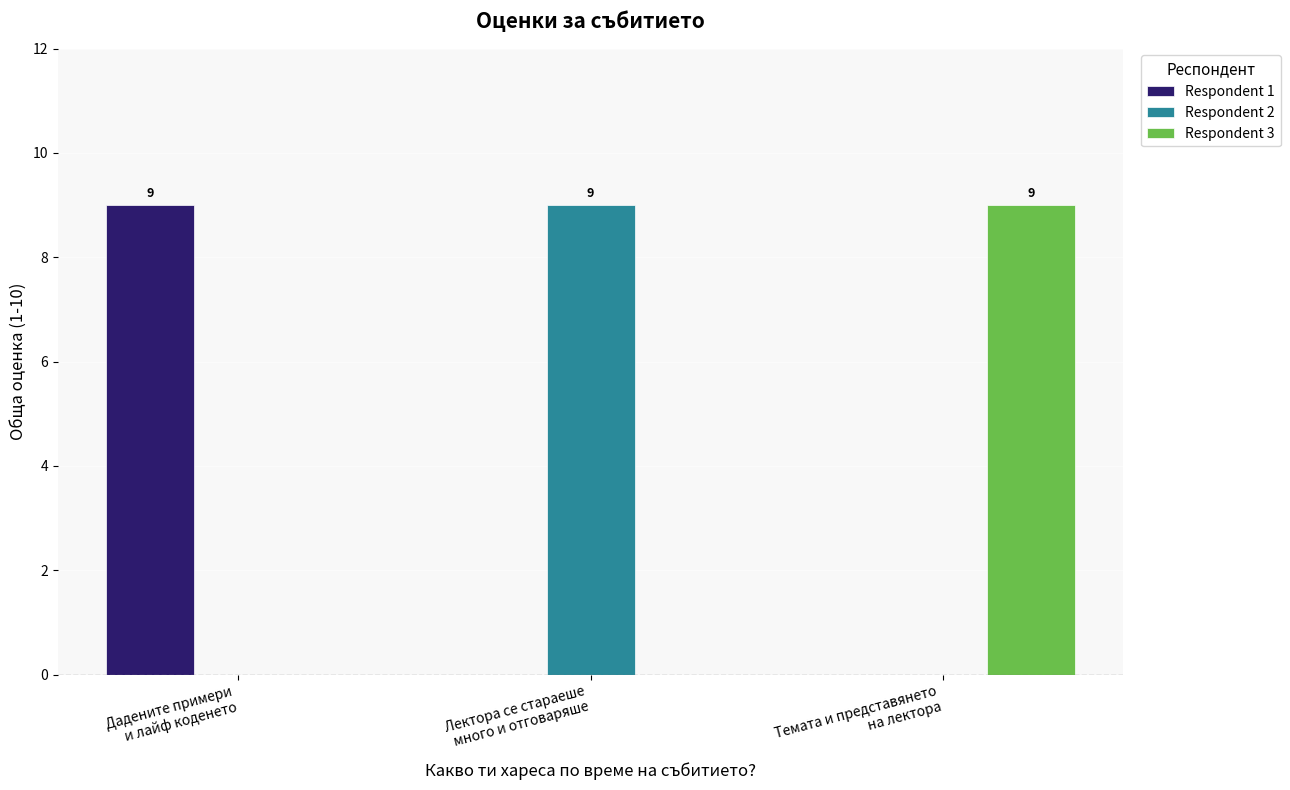

What is the sum of all Respondent 3 values?

9